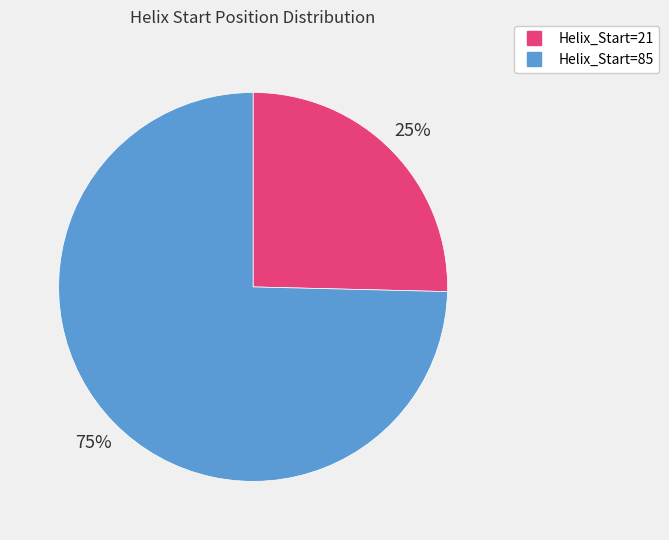

To the nearest percent, what is the average slice percentage?

50%